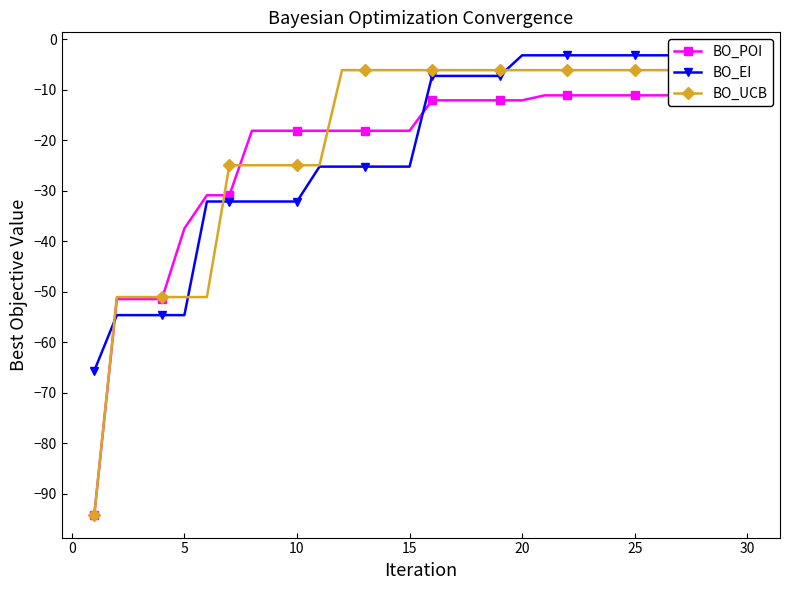

Which series has the largest total across all categories?

BO_UCB